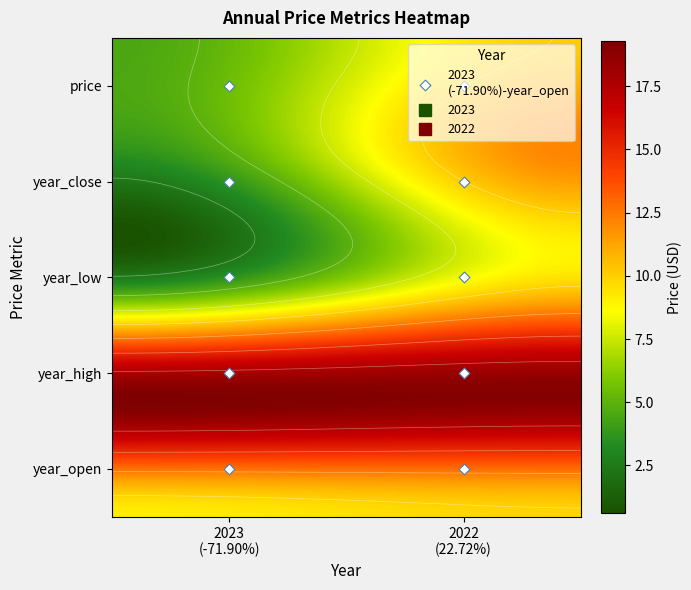

Which category has the highest value in the 2022 series?

year_high